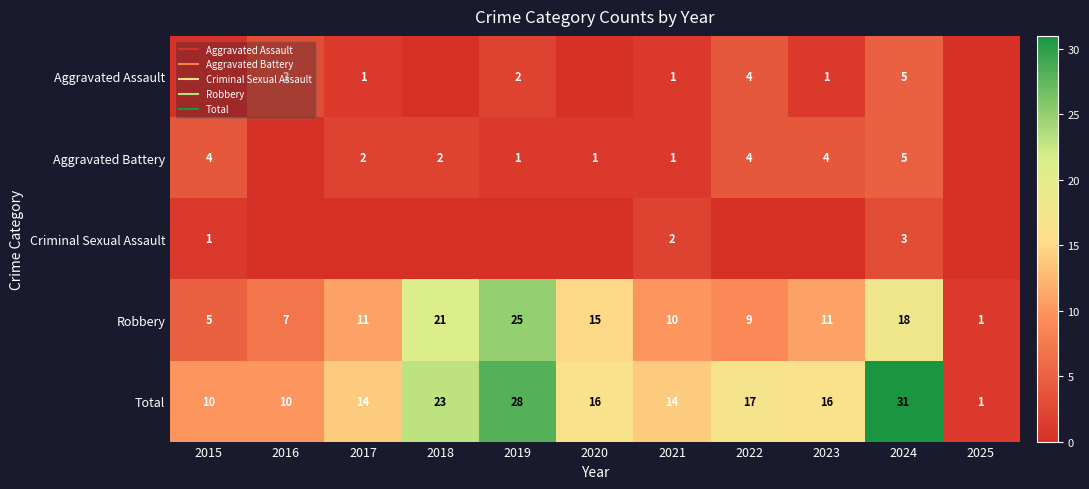

True or false: Robbery has a value of 2 at 2025.

False